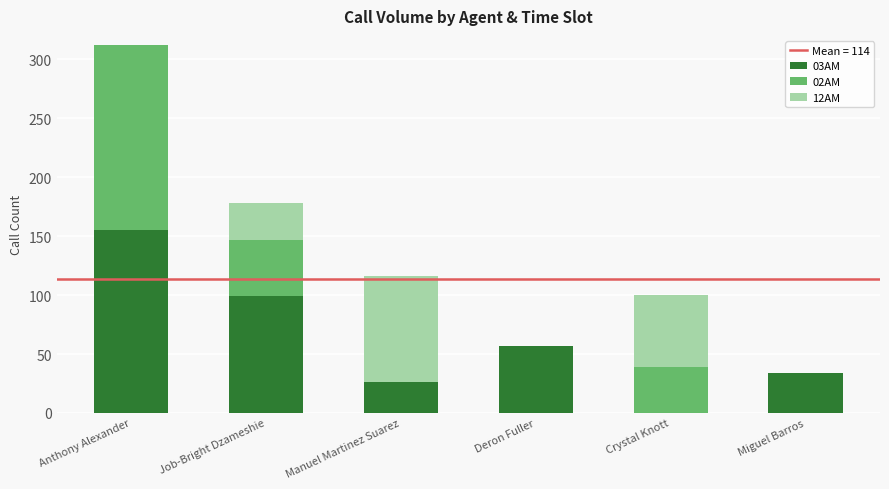

The 03AM series shows 0 at Crystal Knott. True or false?

True